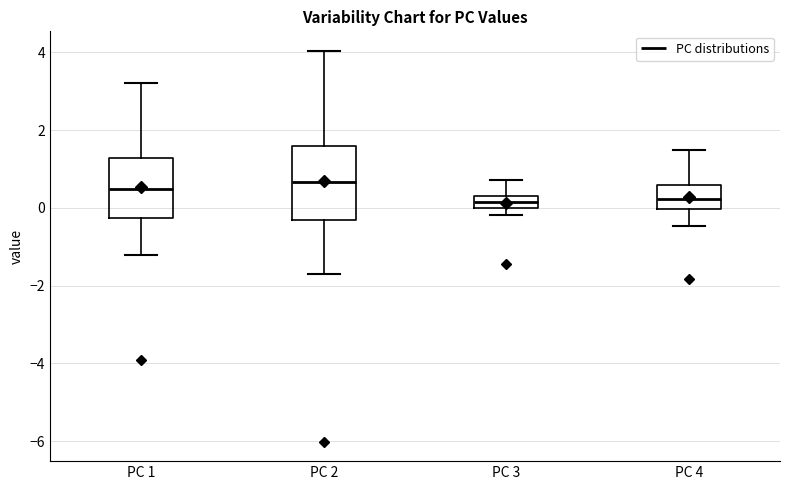

Comparing the boxes themselves (not the whiskers), which one is the tallest?

PC 2